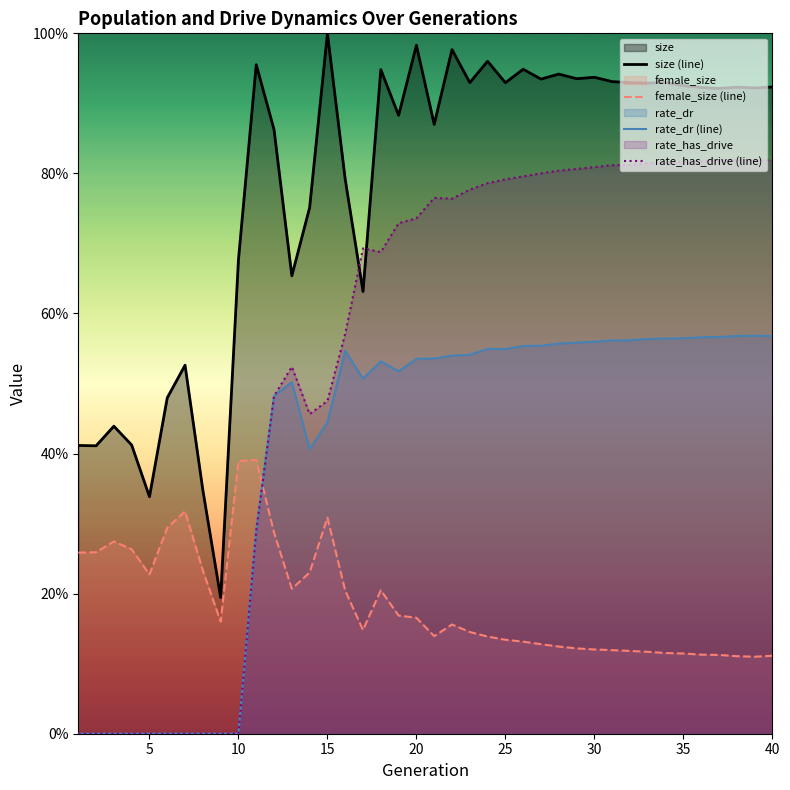

True or false: rate_dr (line) and female_size (line) cross at least once.

True